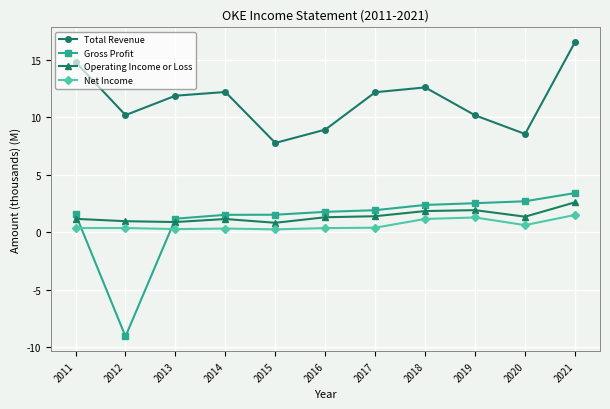

Between 2015 and 2021, which series saw the biggest shift?

Total Revenue